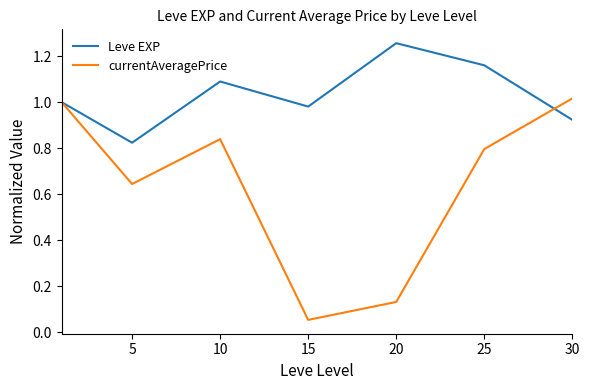

Which series has the widest spread of values?

currentAveragePrice